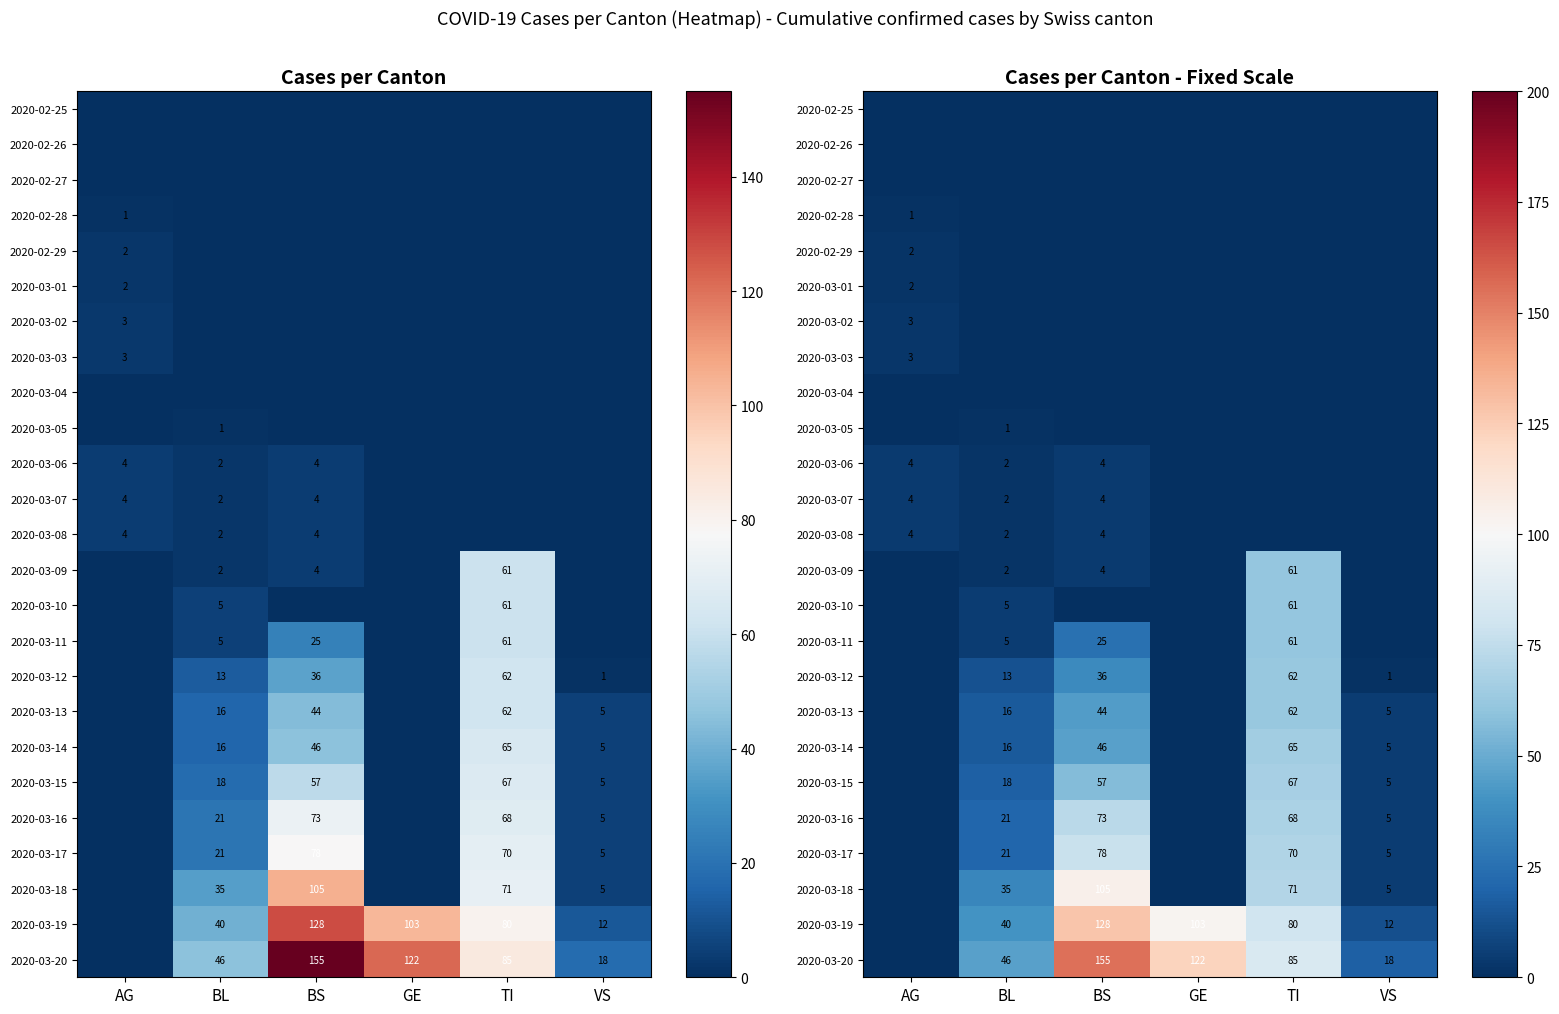

True or false: 2020-03-18 has a value of 35 at BL.

True